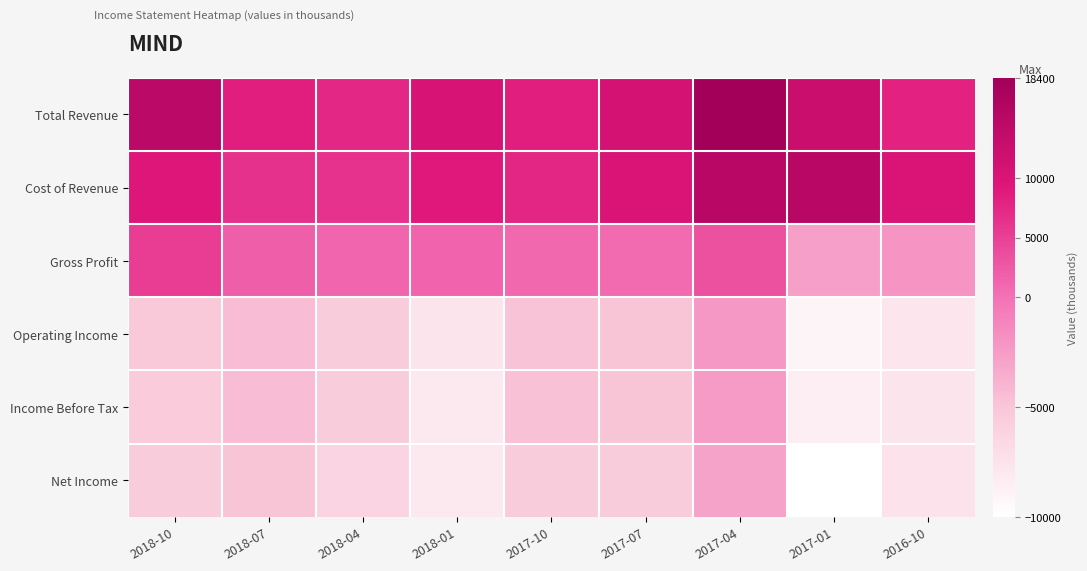

What is the spread (max minus min) of values at 2017-10?

14100